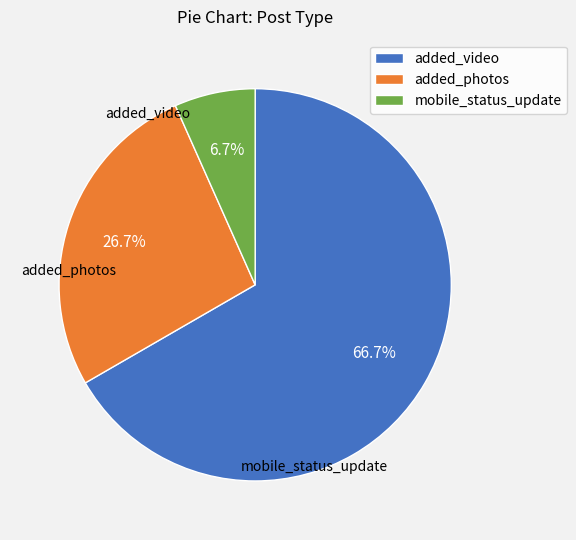

What portion of the pie excludes added_photos?

73.3%